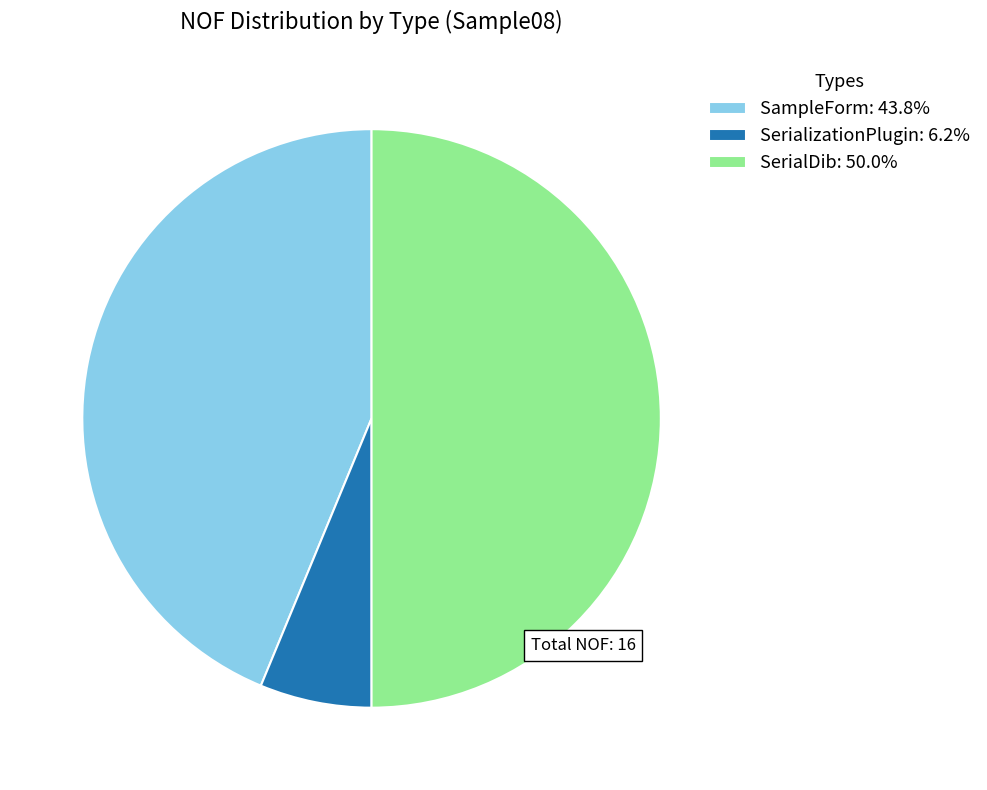

Between SampleForm and SerialDib, which is larger?

SerialDib